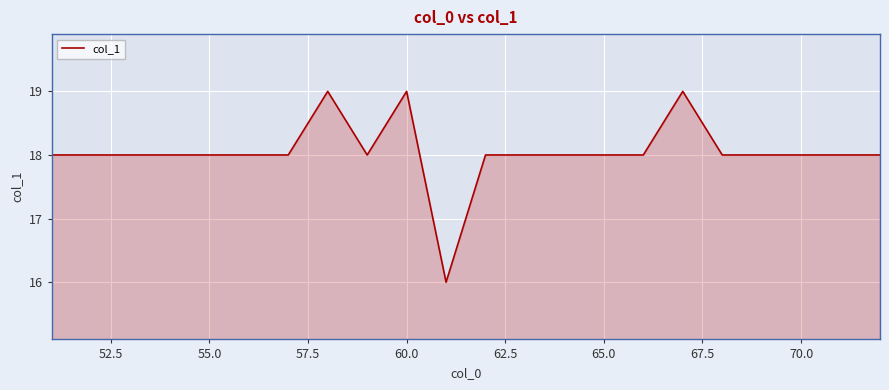

What is the difference between the maximum and minimum values?

3